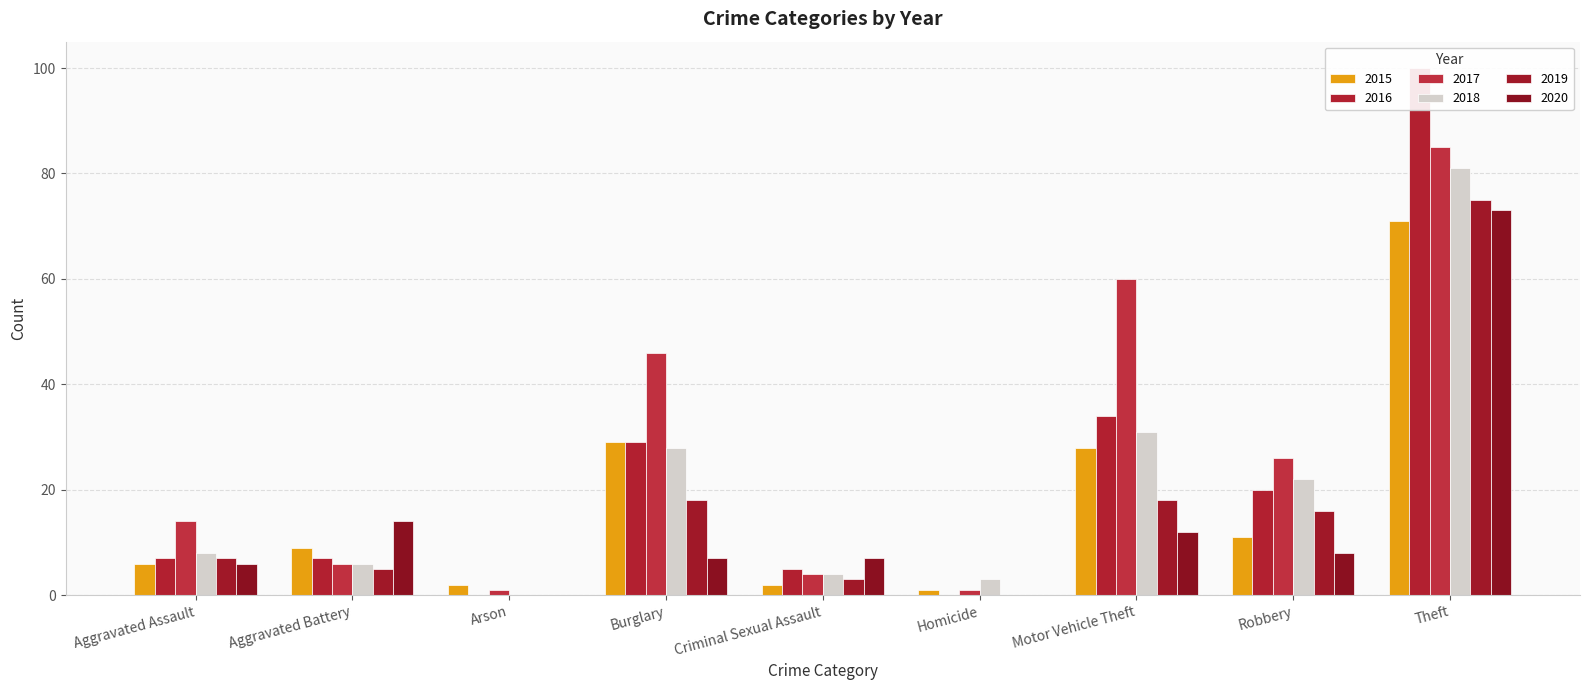

At which label does 2019 reach its peak?

Theft